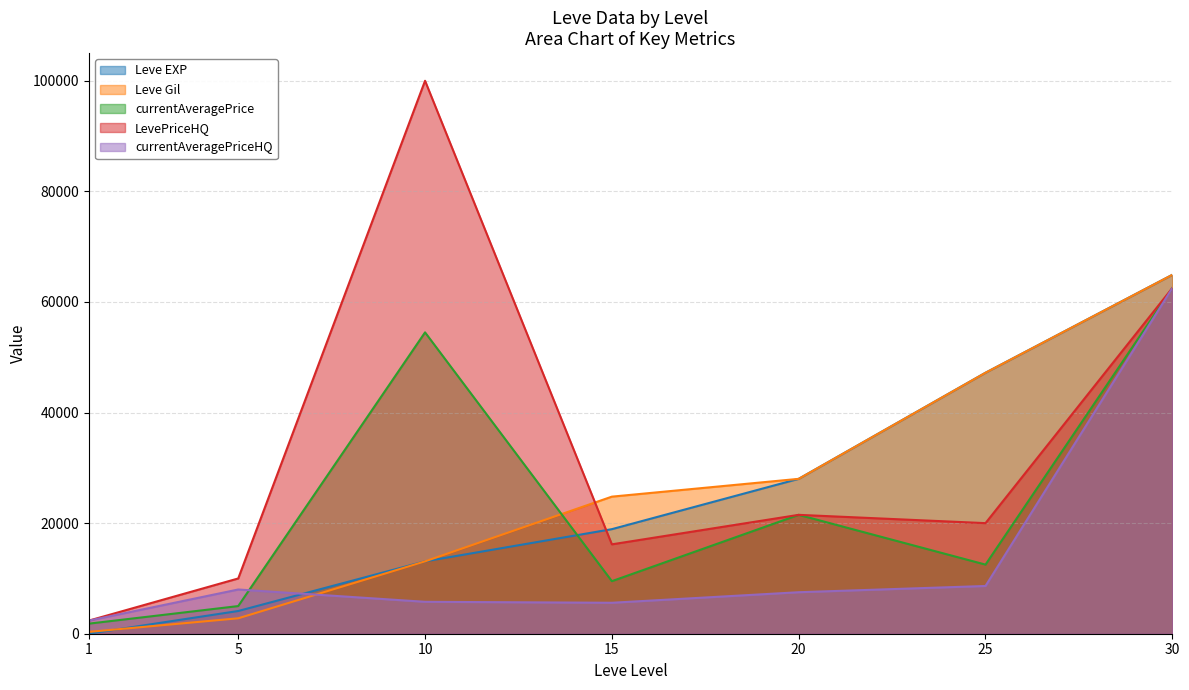

What is the spread (max minus min) of values at 5?

7205